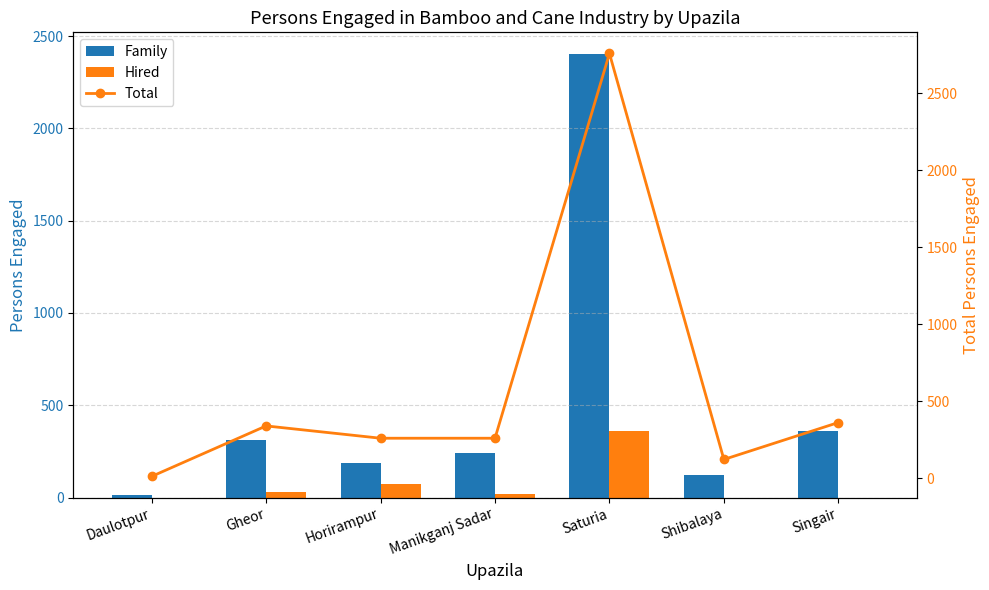

At how many categories does at least one series exceed 1806?

1